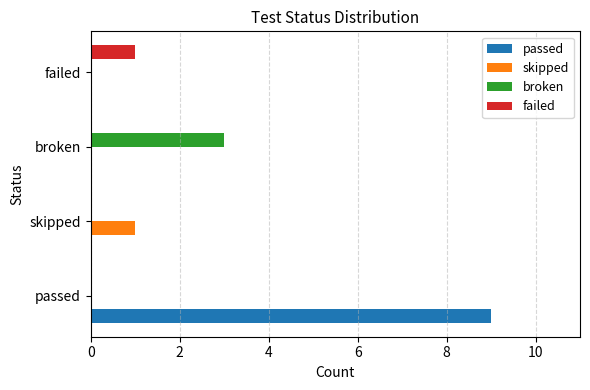

Which series has the largest total across all categories?

passed